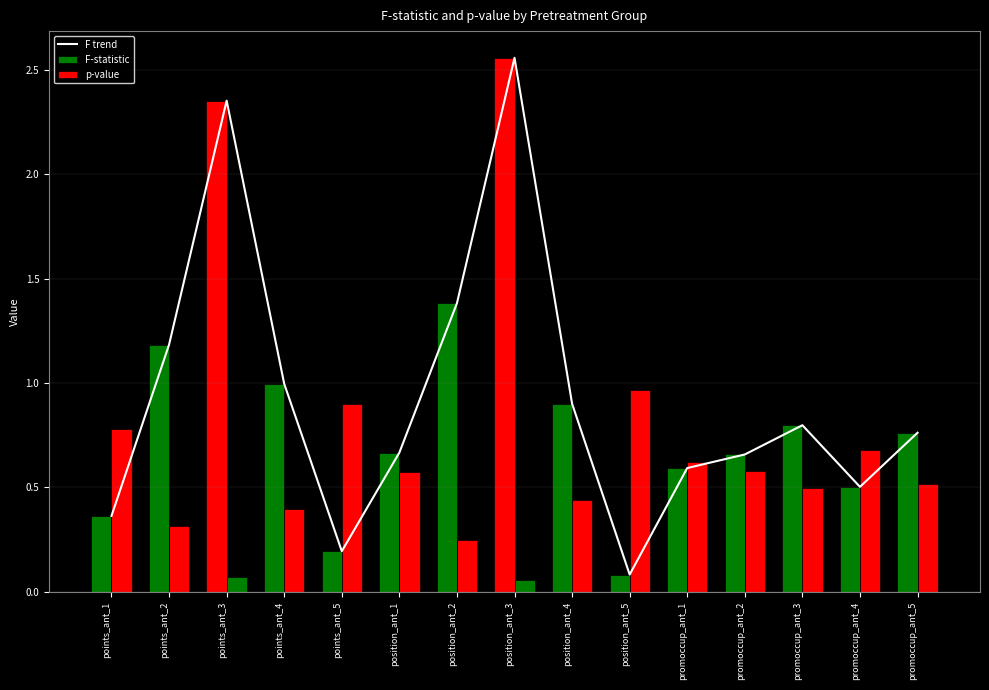

Is it true that F trend equals 0.6 at points_ant_1?

False